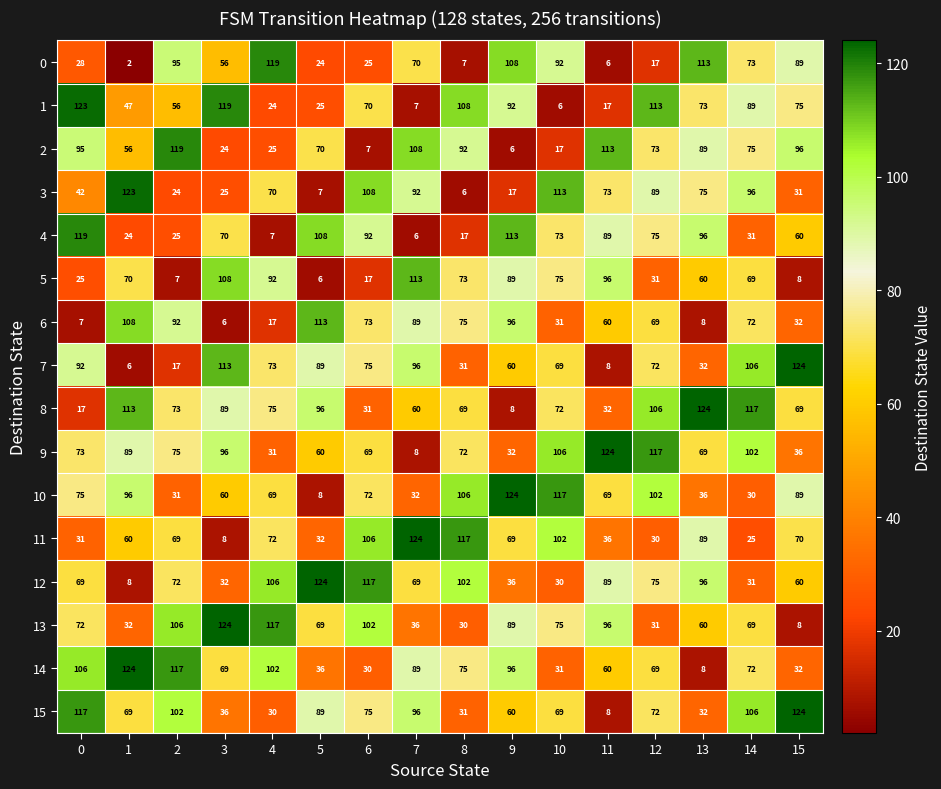

What value does the 10 series have at 15, to the nearest 5?

90